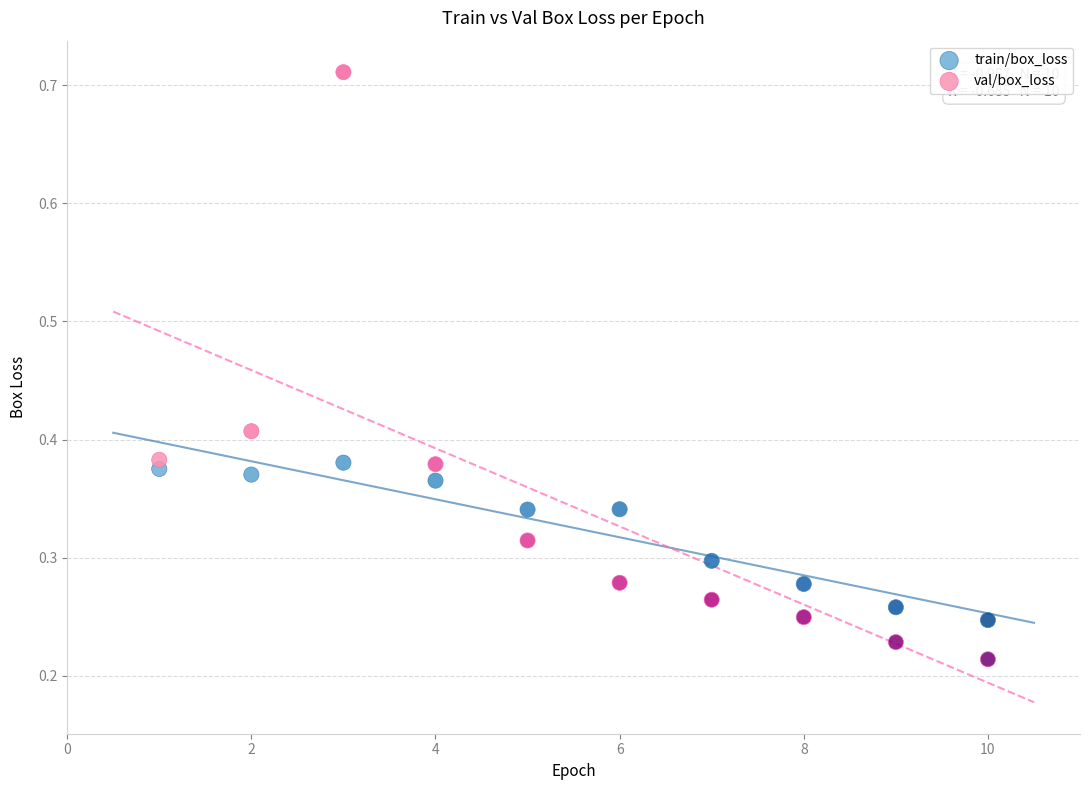

Across all data points, what is the range of Y values (max minus min)?

0.5